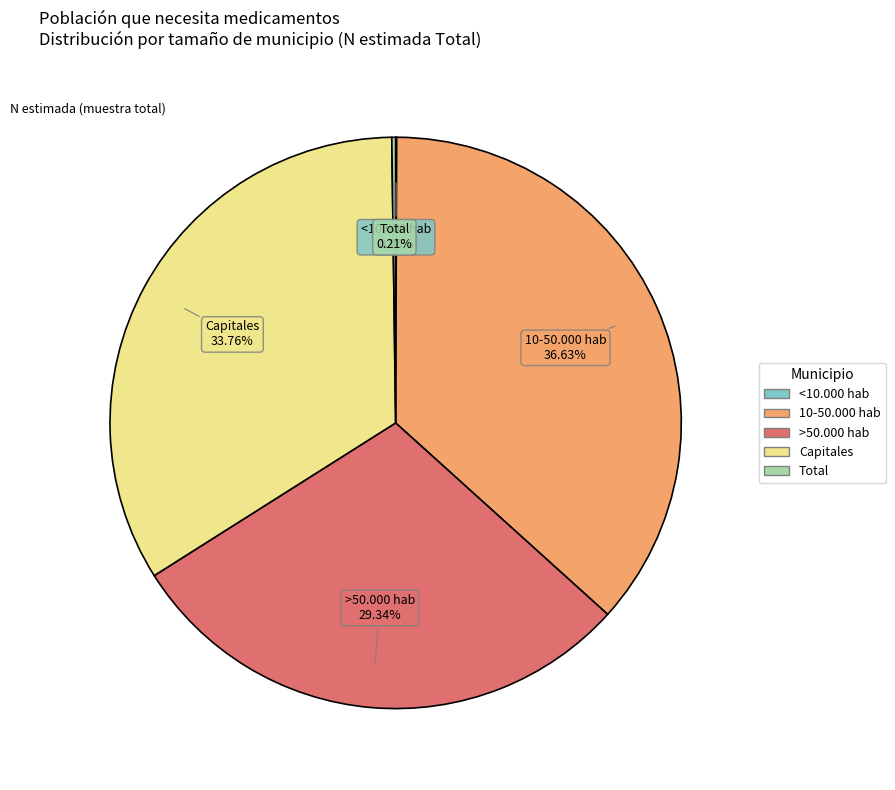

Is it true that >50.000 hab is 21% of the pie?

False